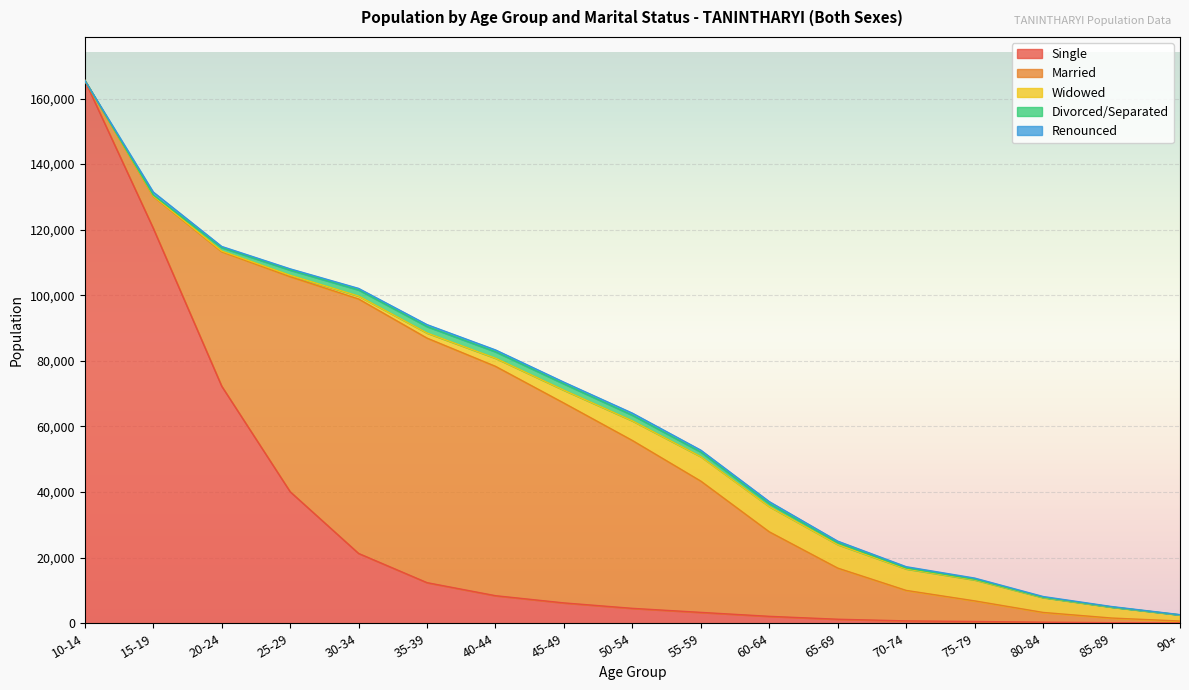

True or false: Widowed has more than 1 points higher than both neighbors.

False